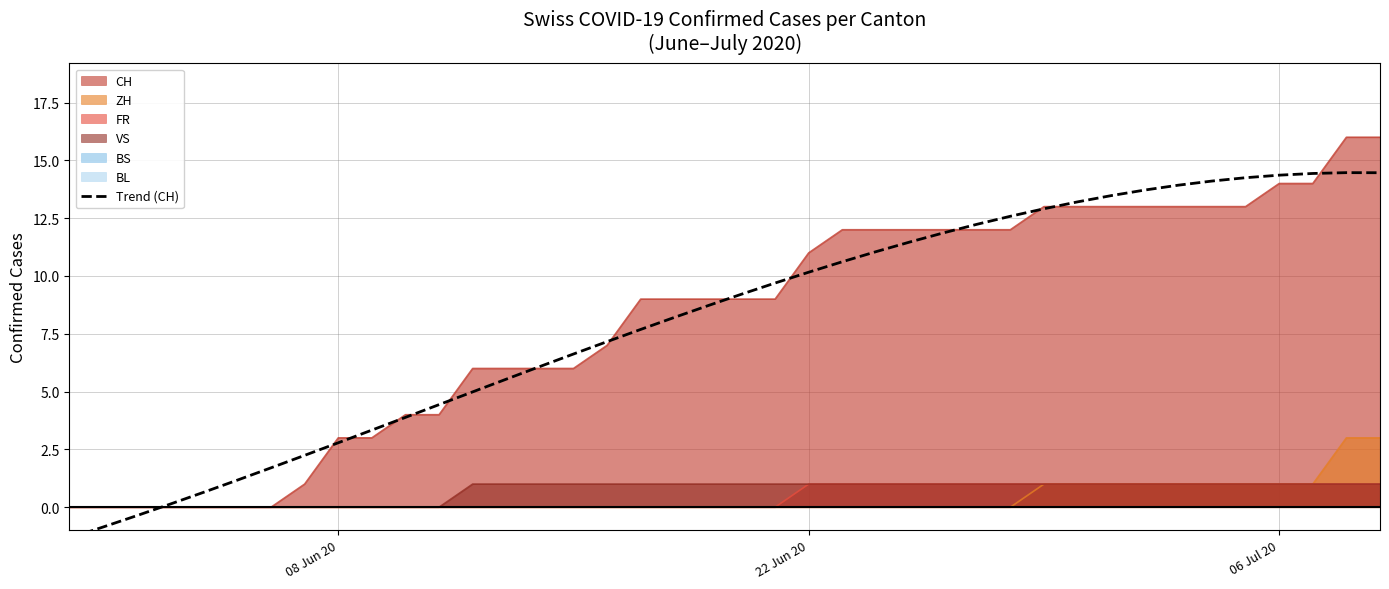

What is the highest value of the CH series?

16